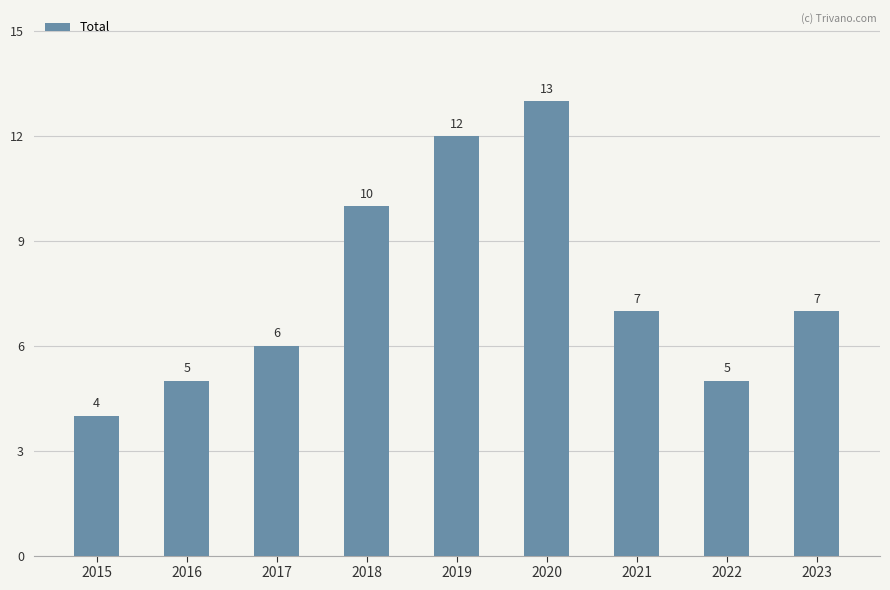

Between 2020 and 2016, which is larger?

2020